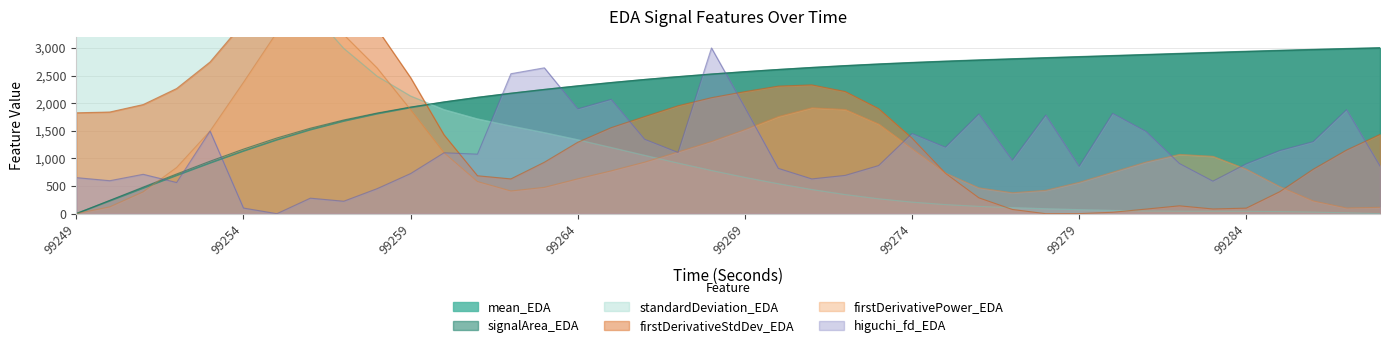

How many times do higuchi_fd_EDA and firstDerivativeStdDev_EDA cross each other?

6